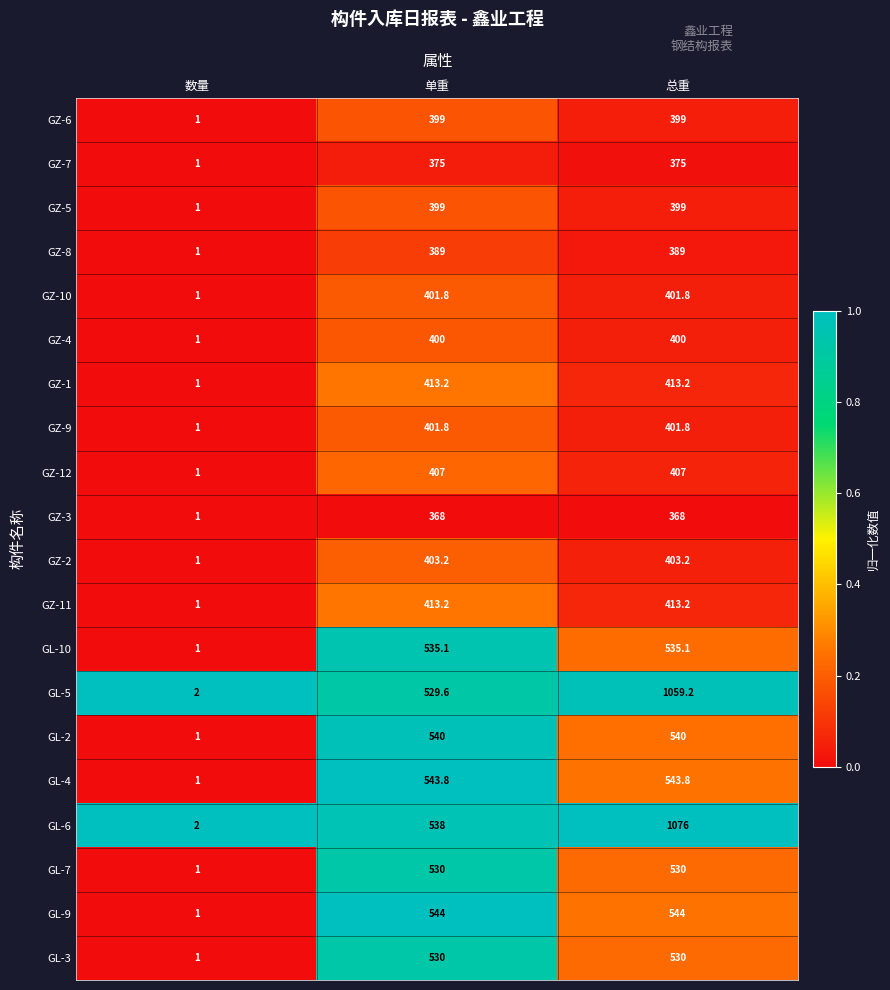

What is the sum of the GL-3 values at 单重 and 数量?

531.0